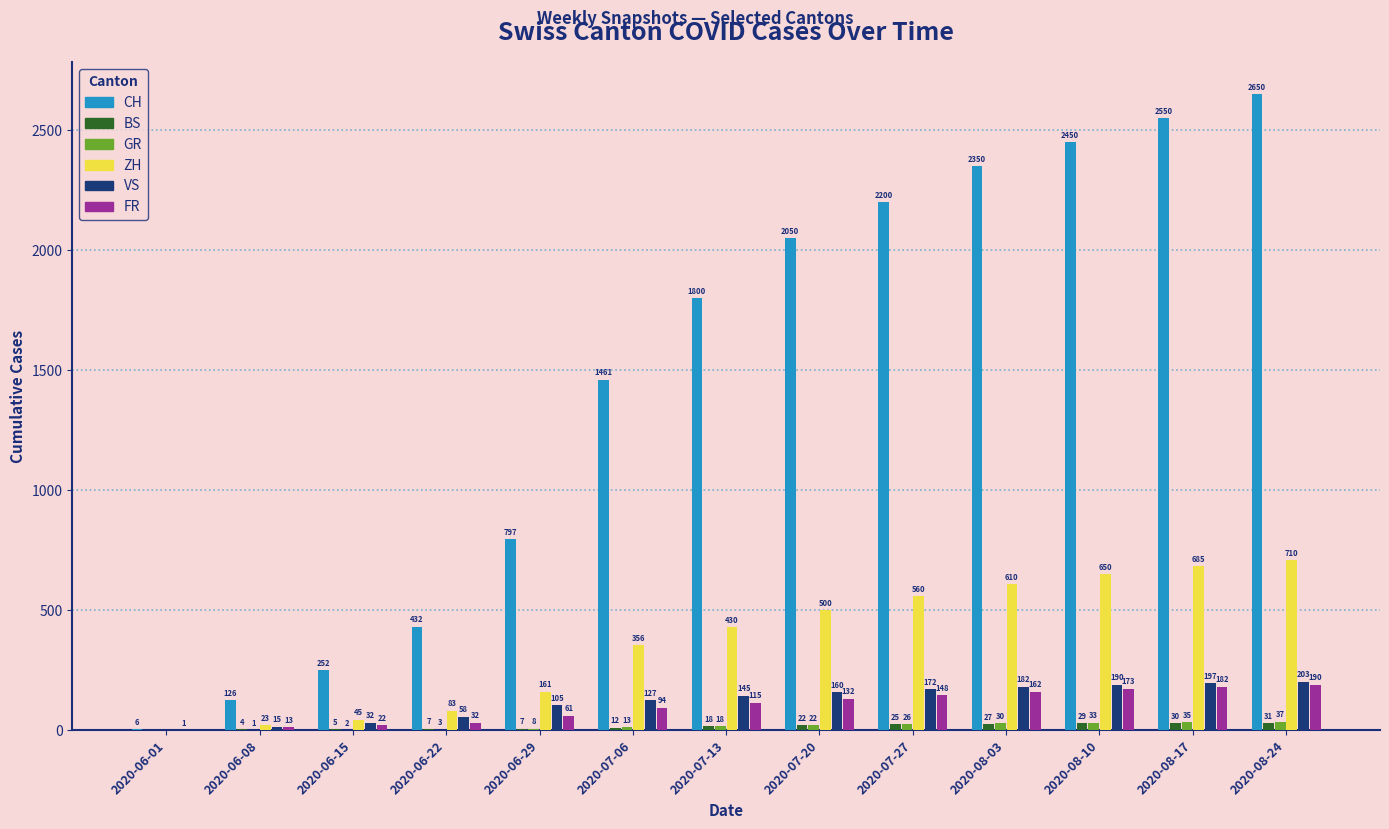

Which series changed the most between 2020-06-15 and 2020-06-29?

CH